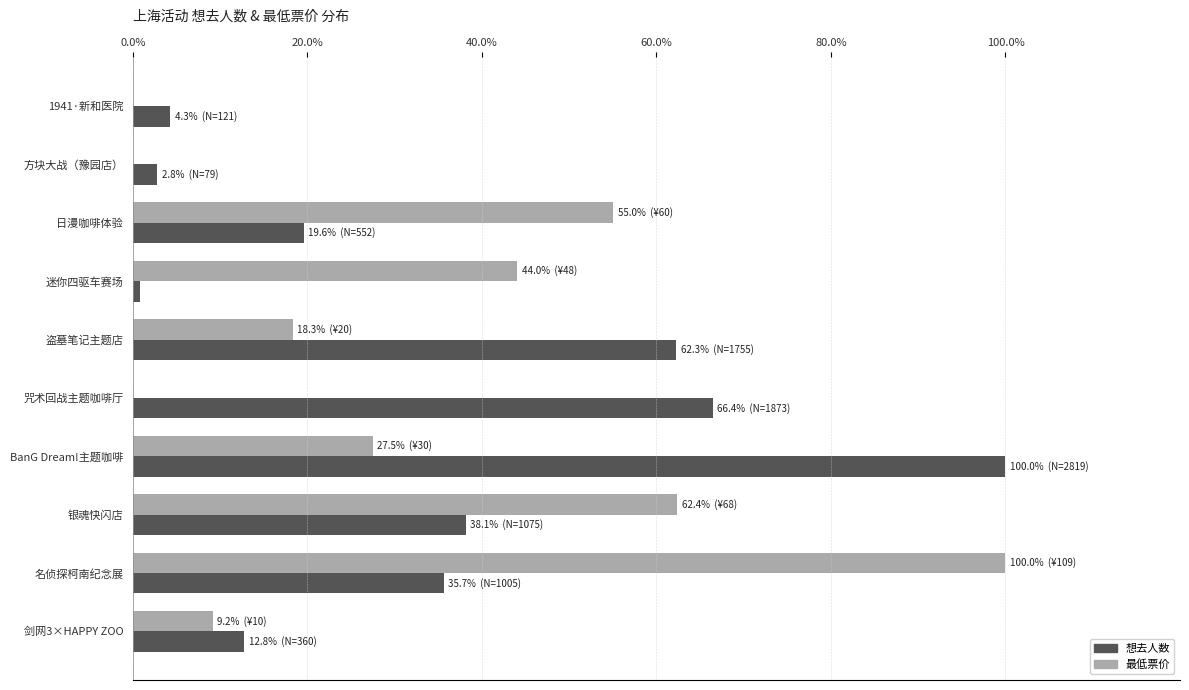

Between 方块大战（豫园店） and BanG Dream!主题咖啡, which series saw the biggest shift?

想去人数